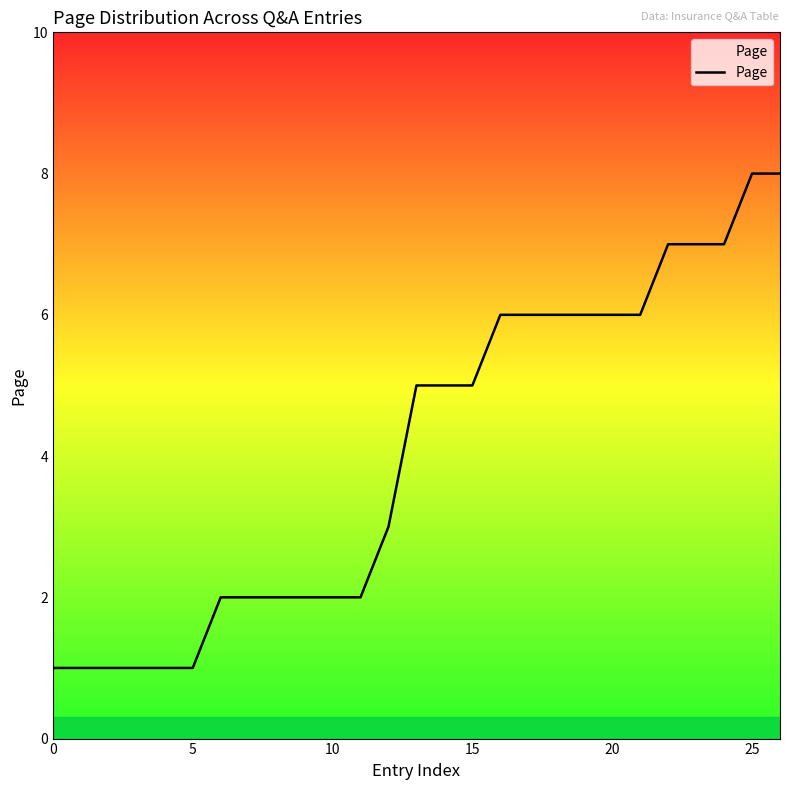

What is the maximum value shown in the chart?

8